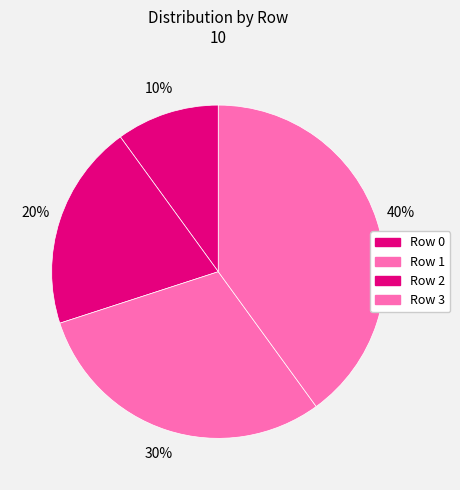

Does Row 0 account for over 50% of the chart?

No